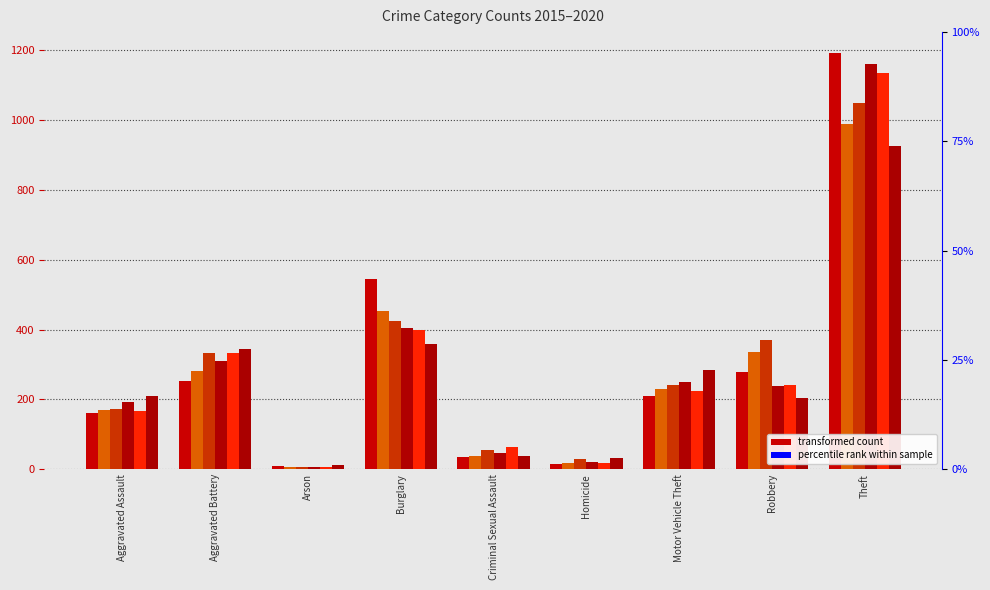

Which series has the largest range (max minus min)?

2015